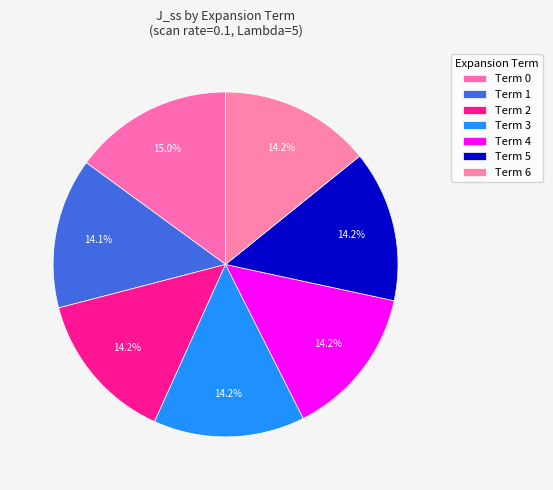

To the nearest percent, what is the difference between the largest and smallest slice percentages?

1%